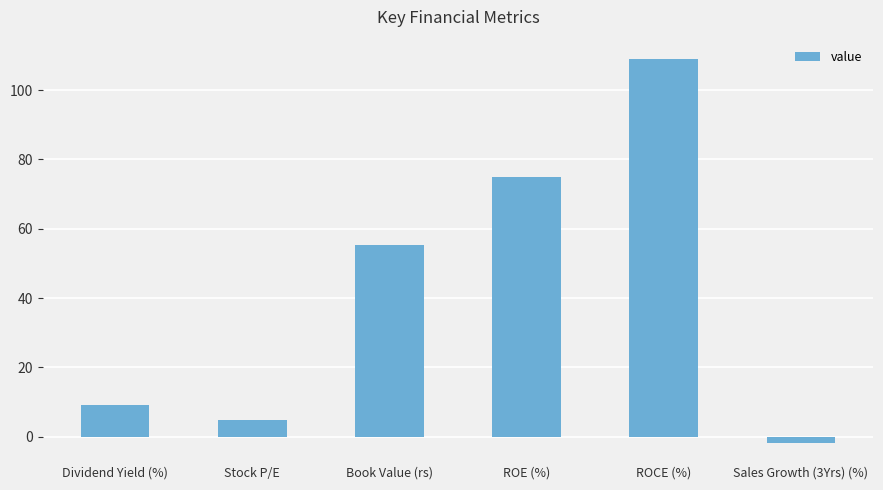

Where does the data first go above 55?

Book Value (rs)